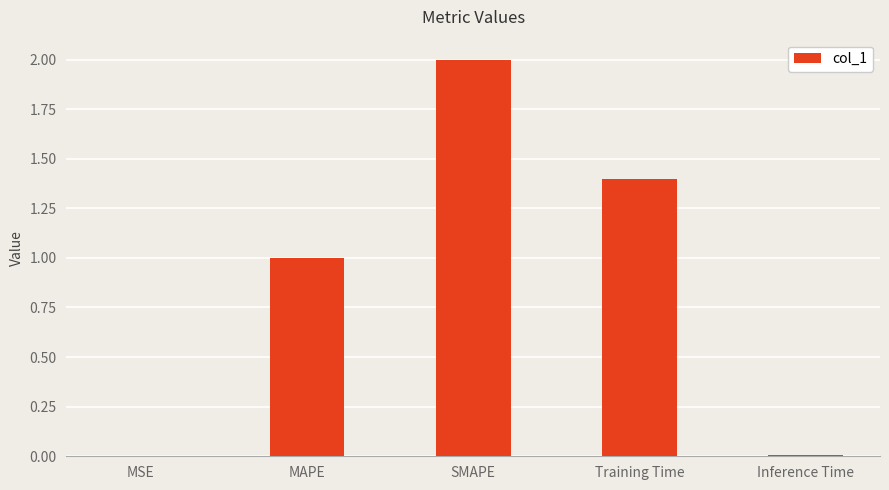

What is the ratio of the value at MAPE to the value at SMAPE?

0.5